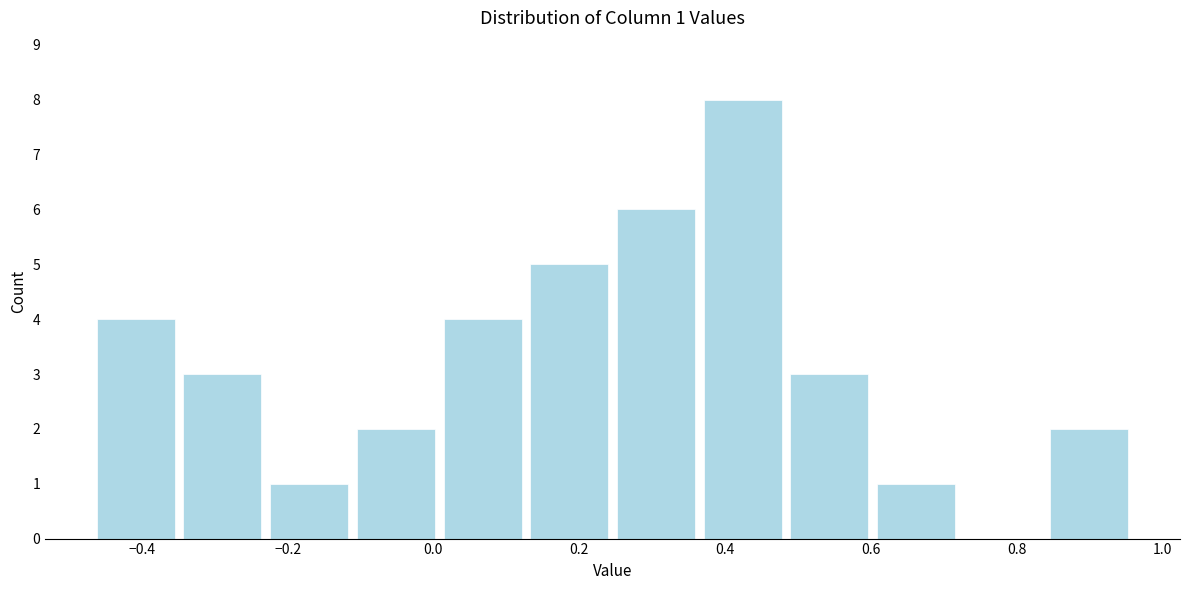

Which range on the x-axis has the tallest bar?

0.36 to 0.48